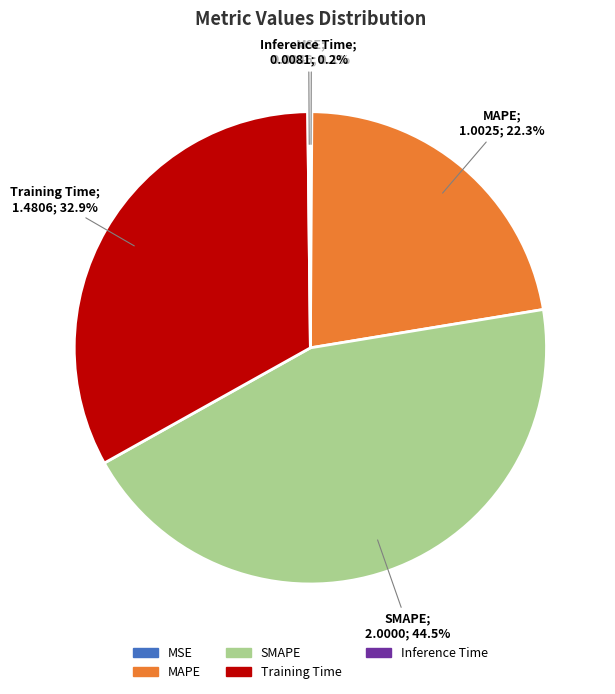

What is the ratio of the value at MAPE to the value at Training Time?

0.7